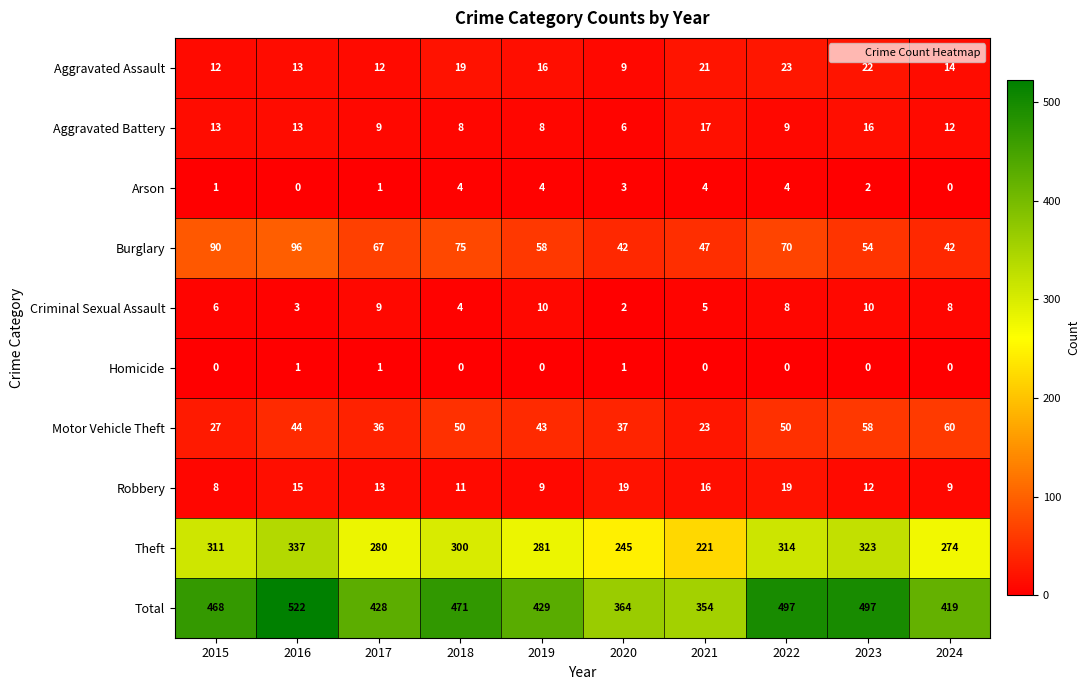

What is the total value across all series at 2022?

994